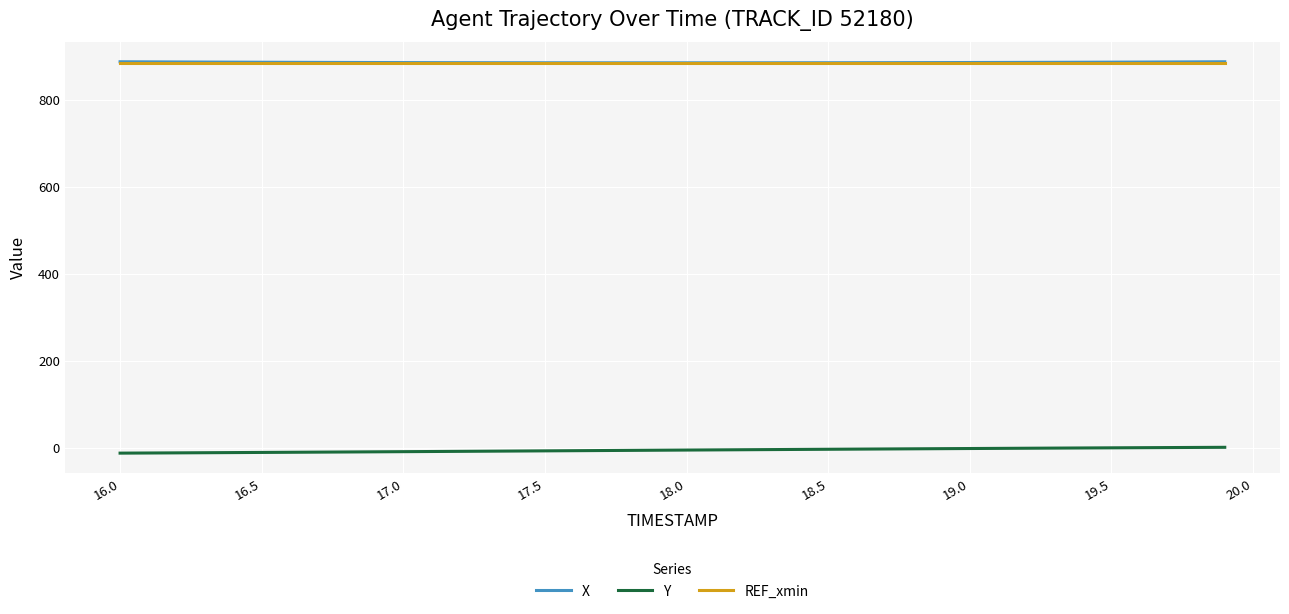

True or false: X and Y cross at least once.

False